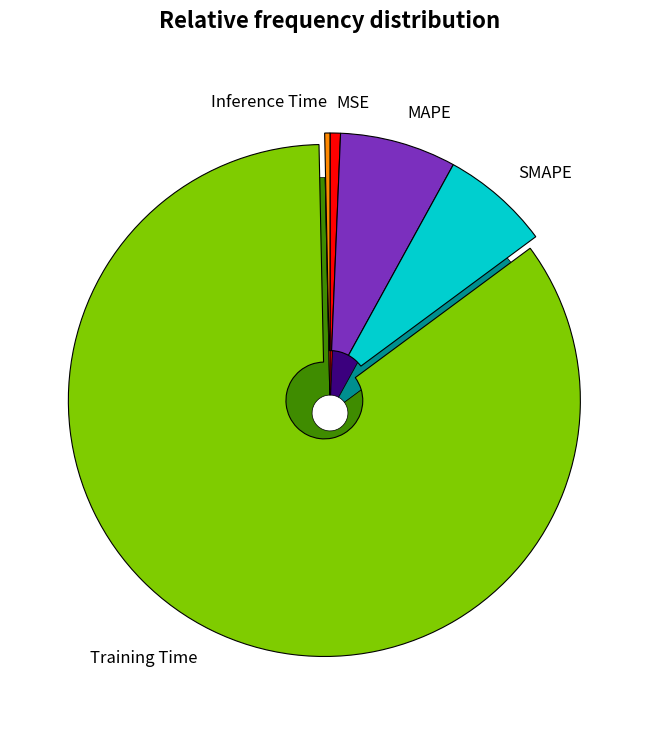

Is it true that MSE is 11% of the pie?

False